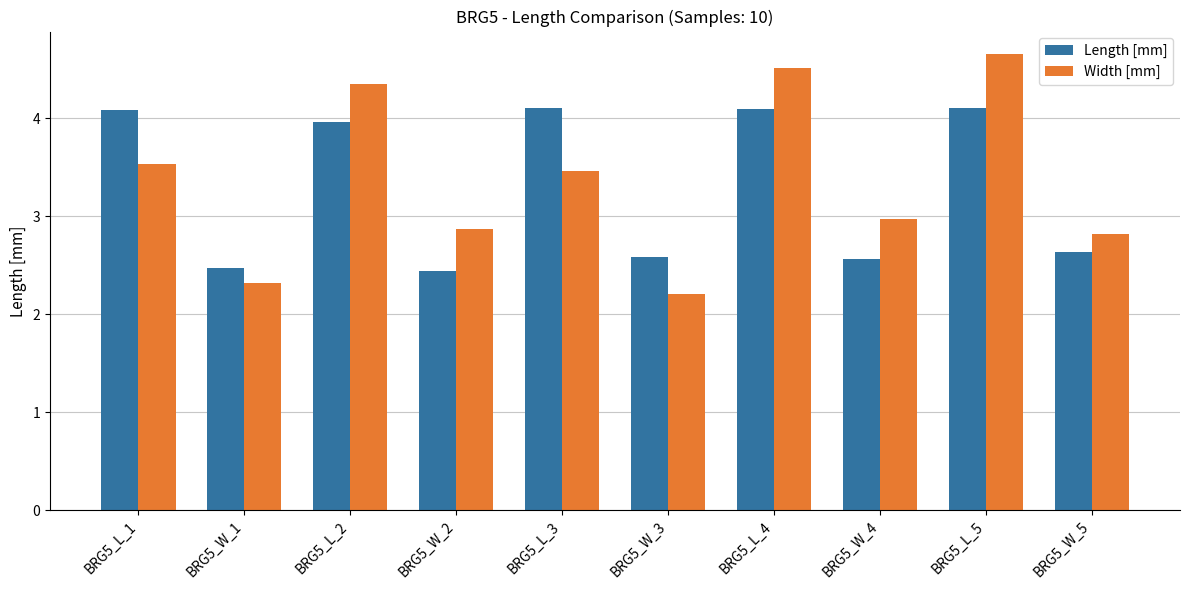

Where is Width [mm] nearest to the value 3?

BRG5_W_4